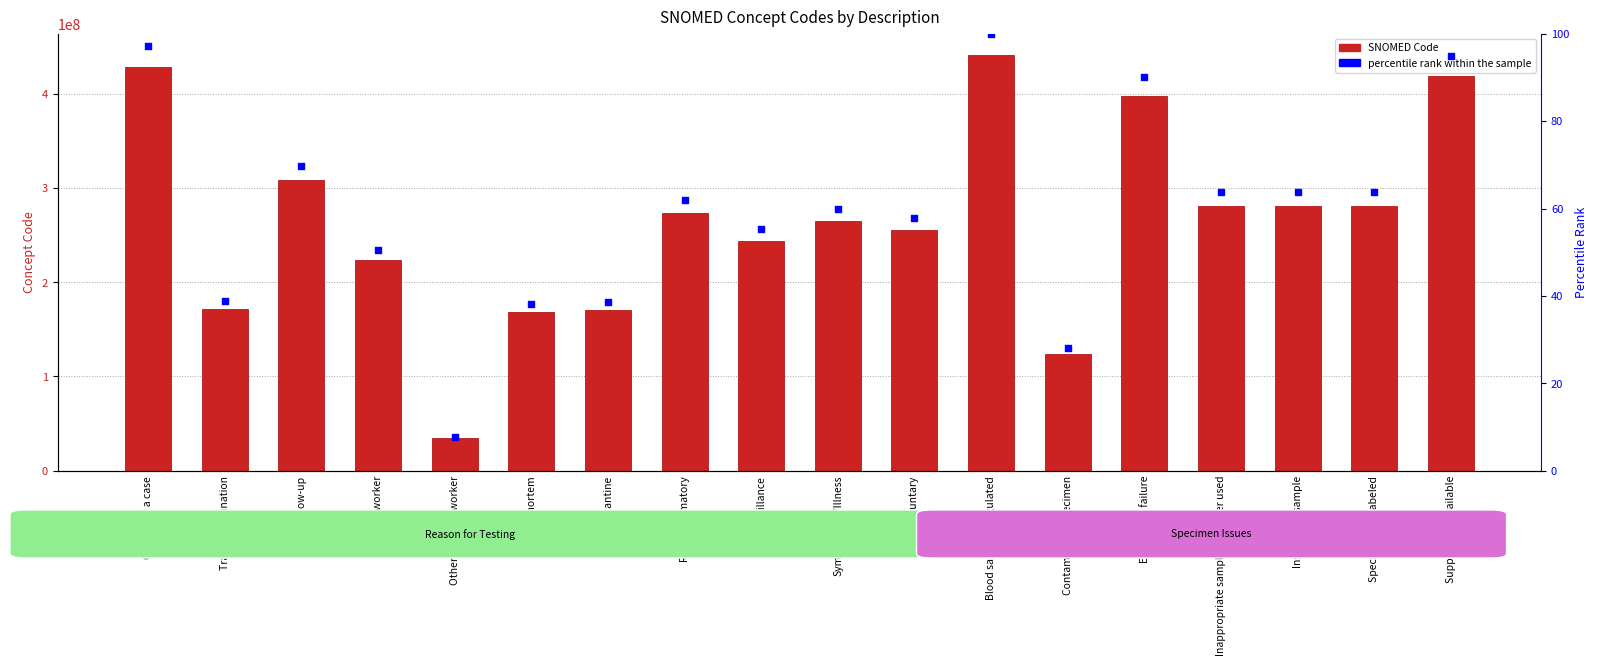

Which series contains the highest Y value?

SNOMED Code